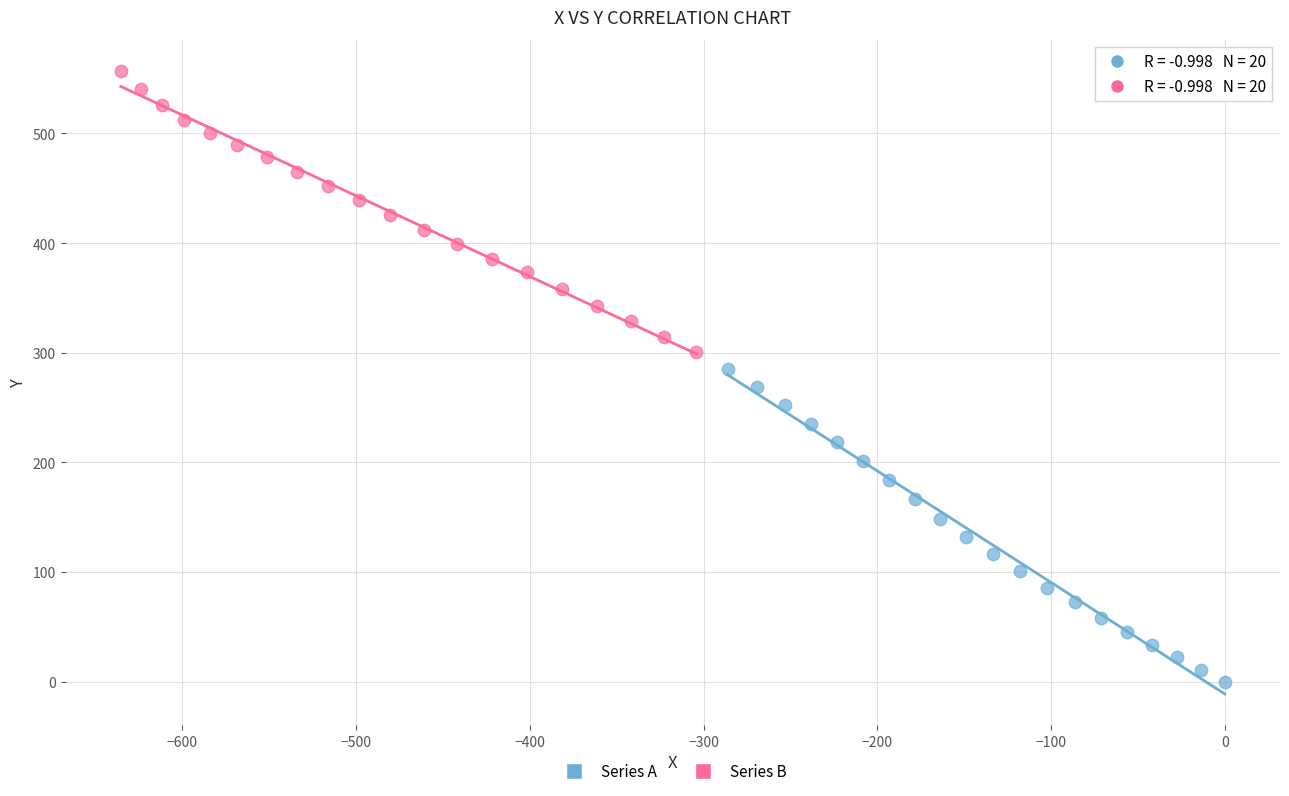

Which series reaches the minimum Y coordinate?

Series A